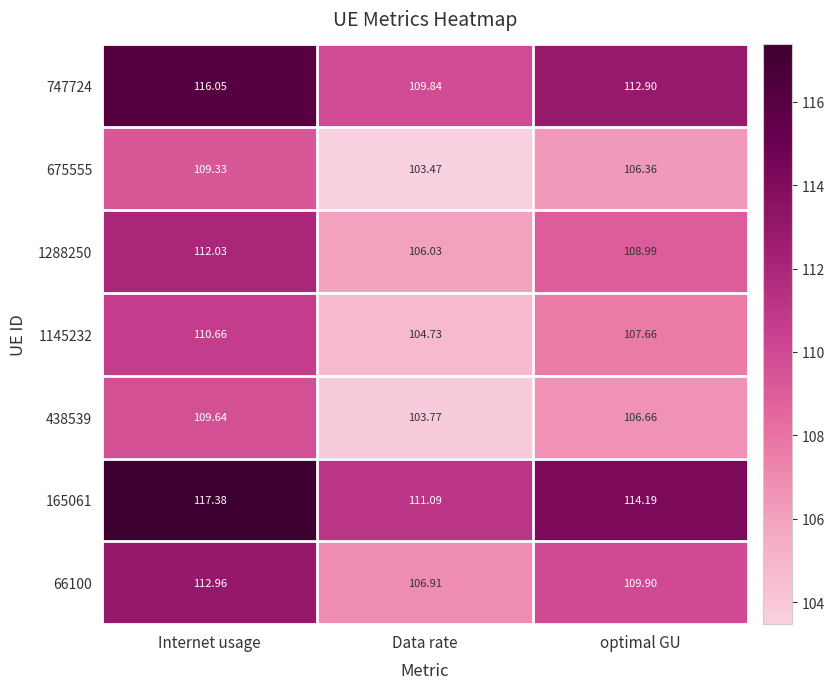

At which category is the sum across all series the highest?

Internet usage